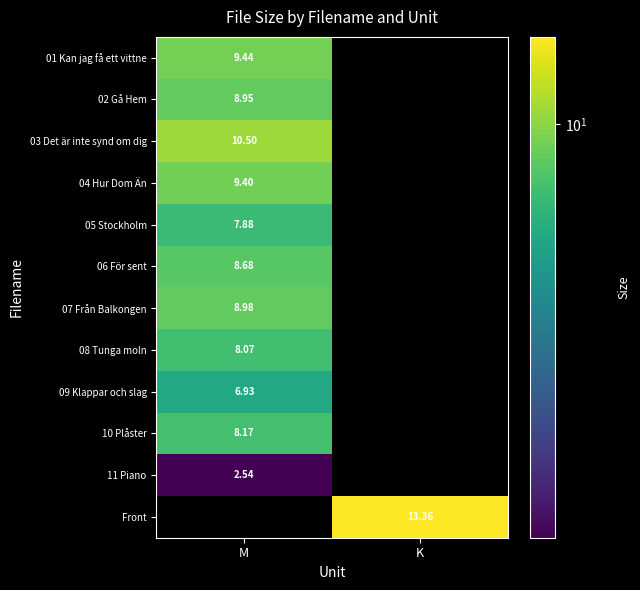

How many categories are shown in the chart?

2